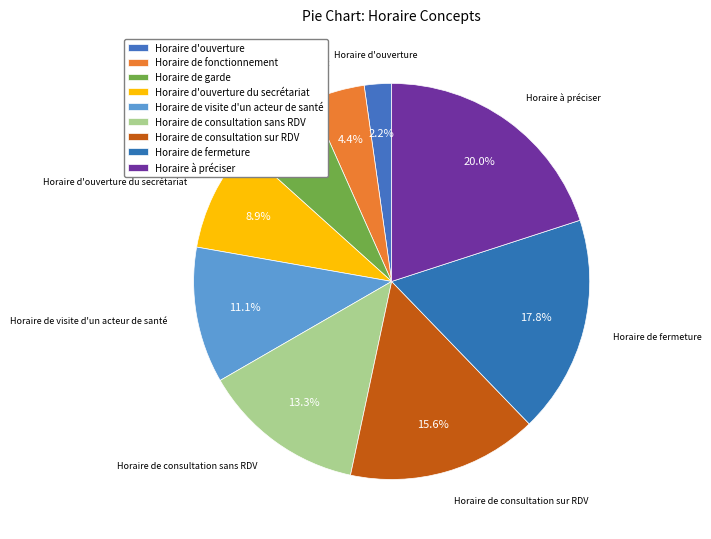

The Horaire de consultation sans RDV slice represents 13% of the pie. True or false?

True